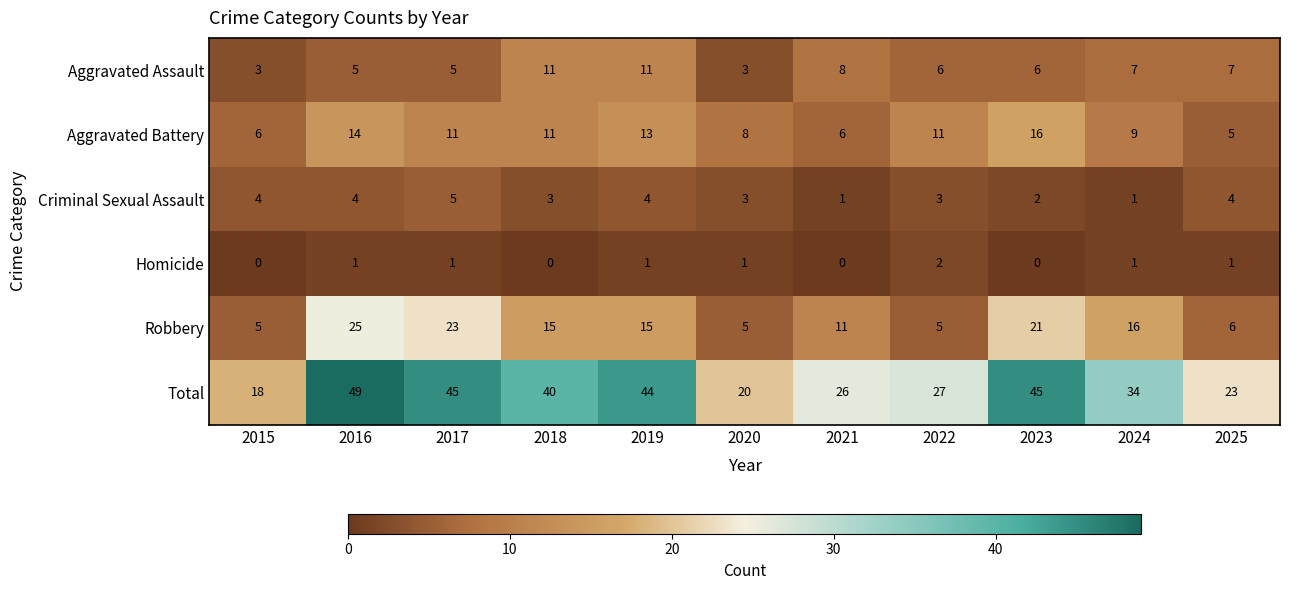

What is the greatest value displayed?

49